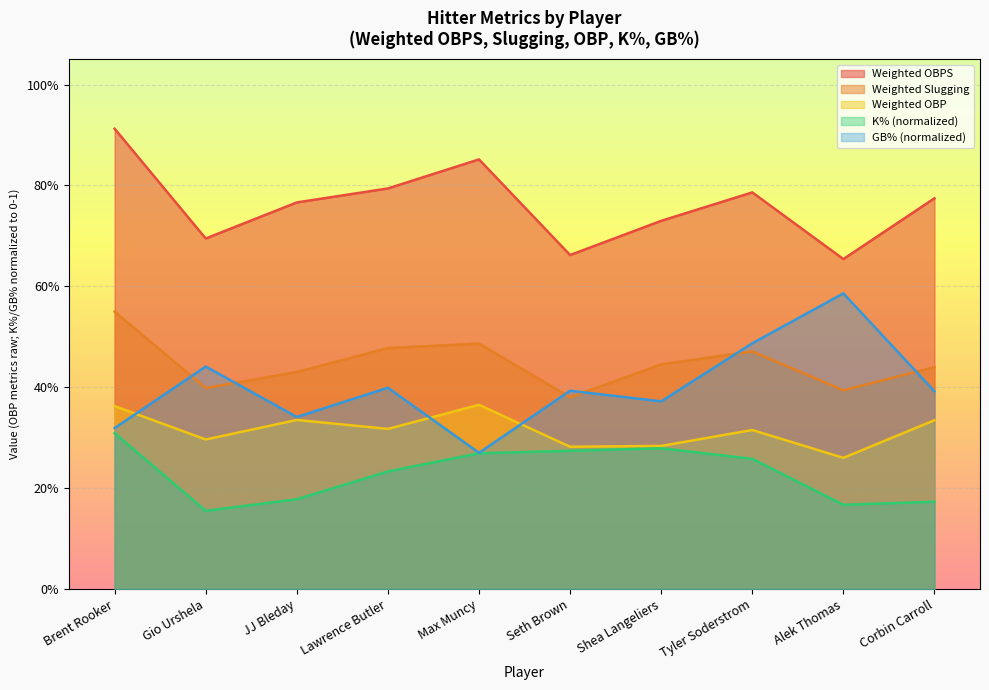

Is the value of GB% at Tyler Soderstrom greater than the value of K% at Tyler Soderstrom?

Yes